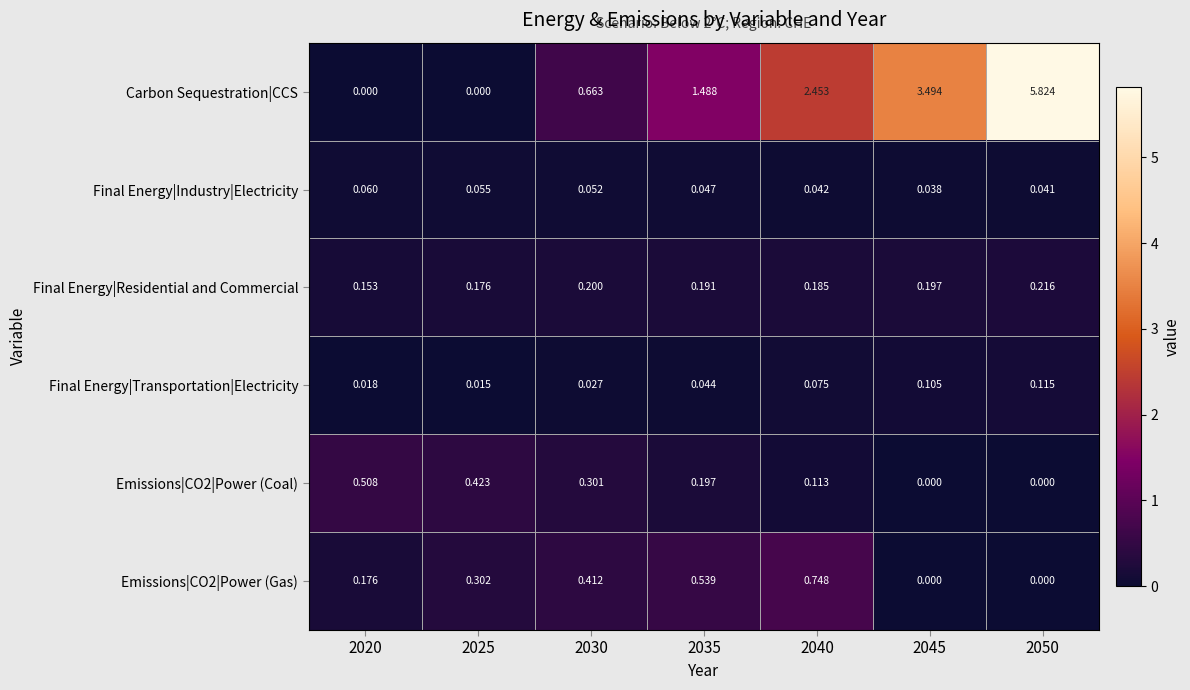

Which series has the widest spread of values?

Carbon Sequestration|CCS